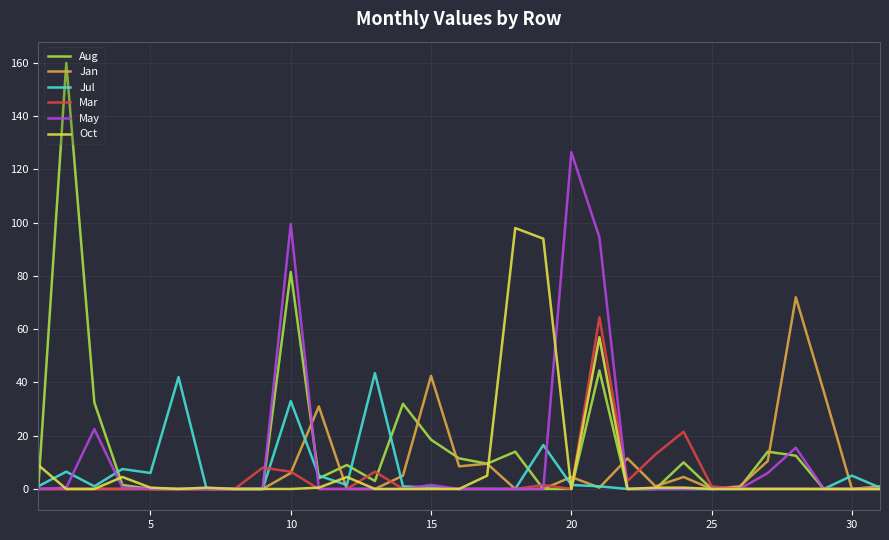

What is the difference between the maximum and second lowest values in the Jan series?

72.0